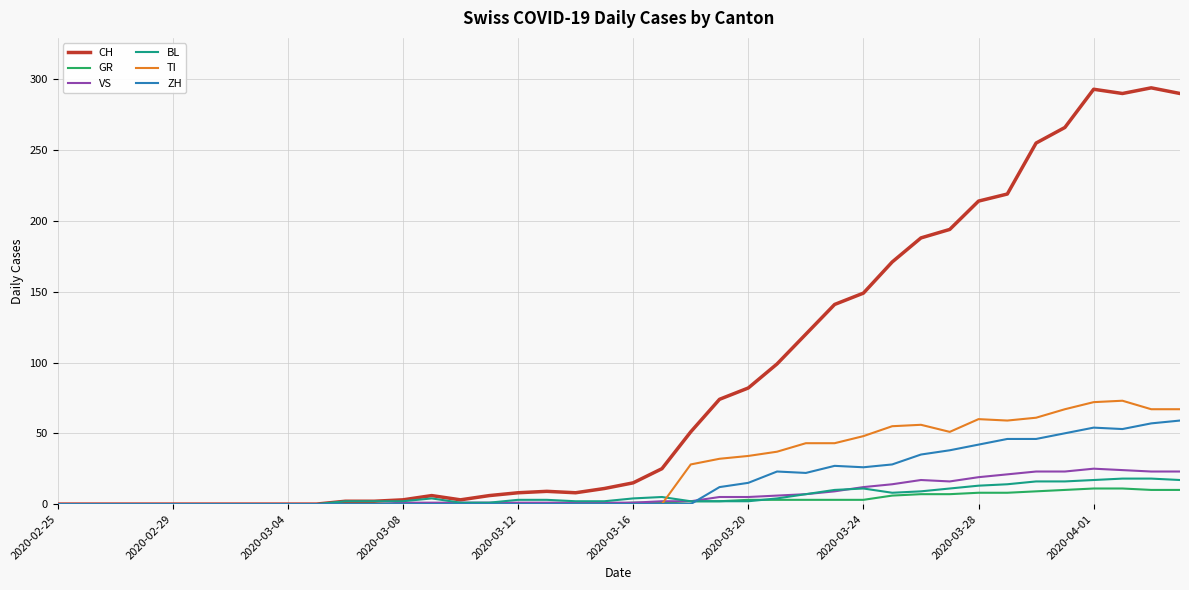

What is the greatest value displayed?

294